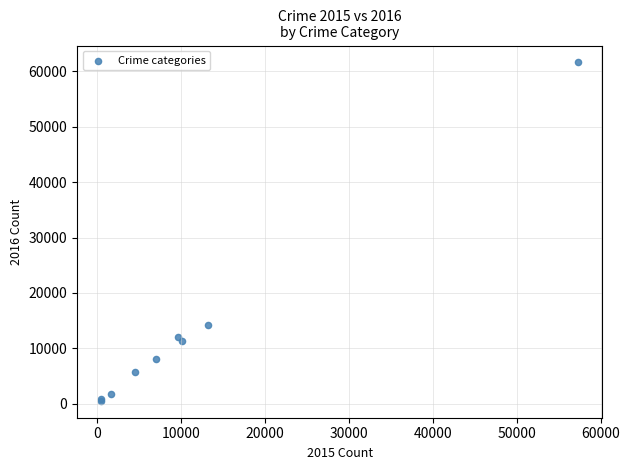

What Y value in the scatter plot is closest to 31068?

14289